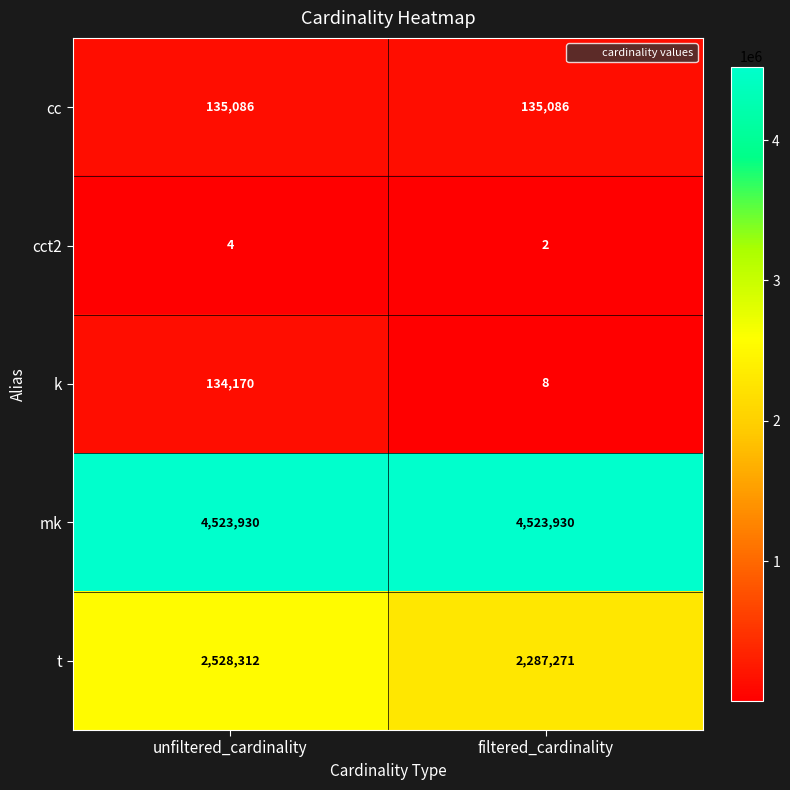

What is the approximate value of t at unfiltered_cardinality?

2528312